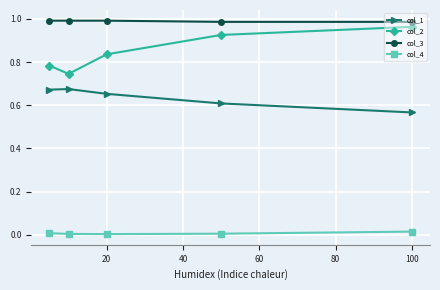

True or false: col_3 and col_4 cross at least once.

False